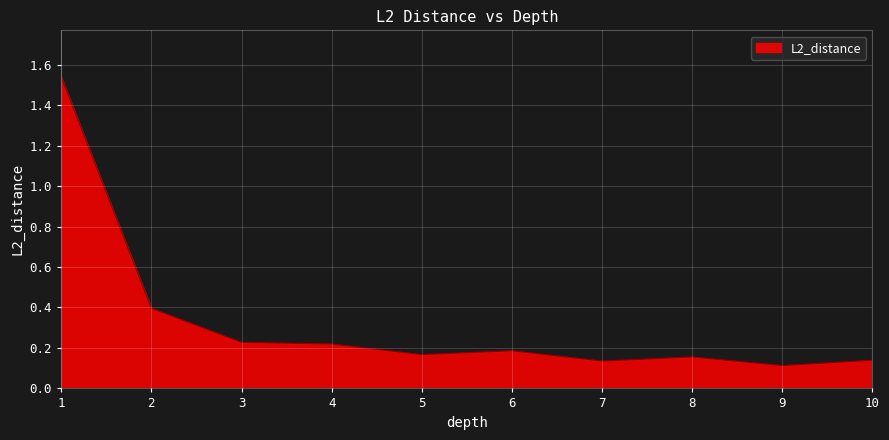

What is the difference between the maximum and minimum values?

1.4